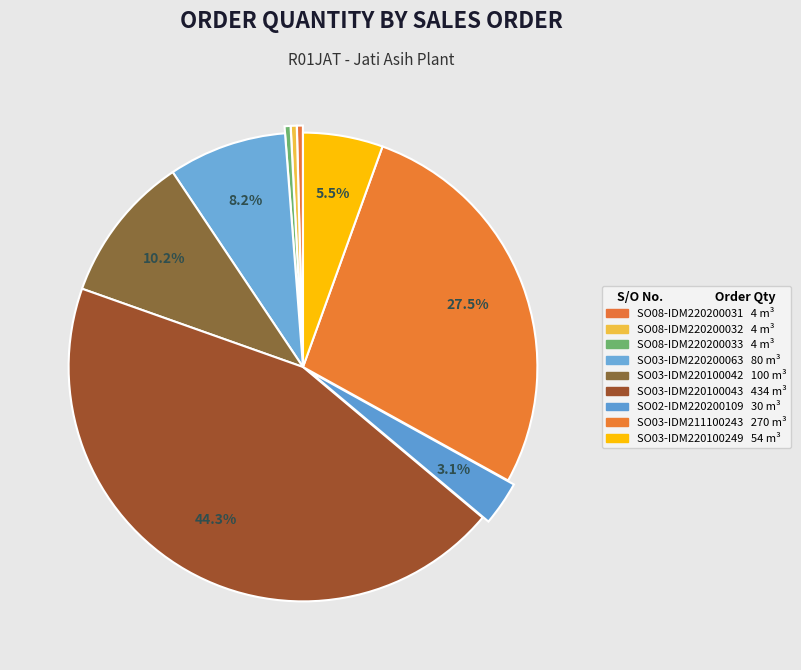

How many segments does this pie chart have?

9